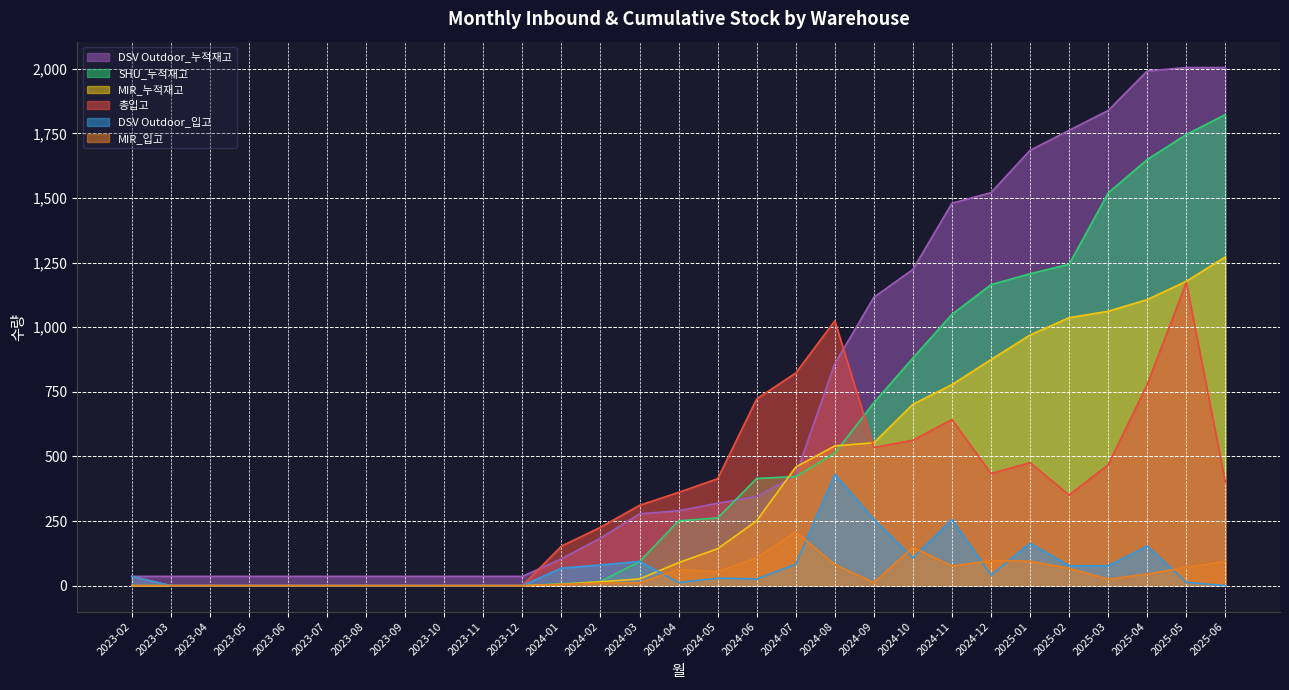

The value of DSV Outdoor_누적재고 at 2024-02 is 44. True or false?

False